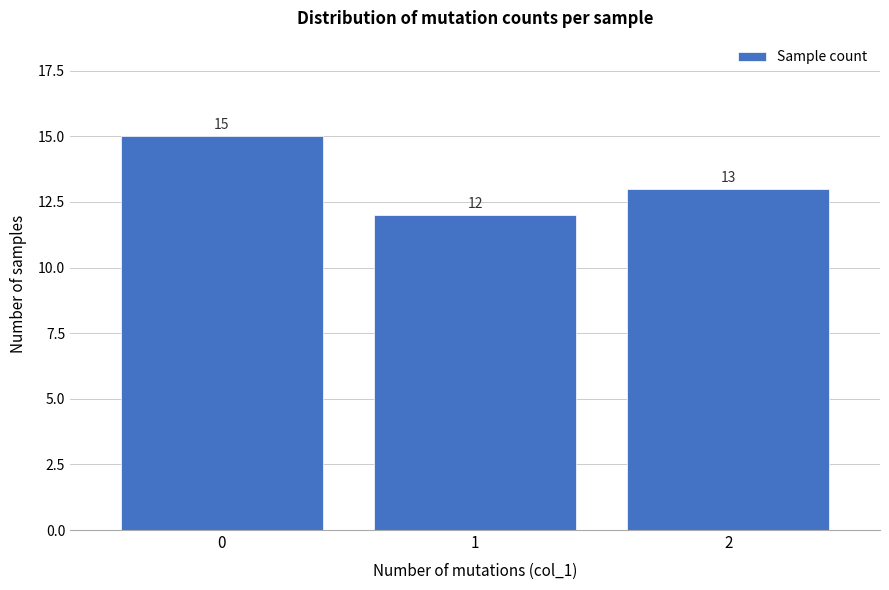

Reading left to right, extract all data points from this chart.

0=15	1=12	2=13